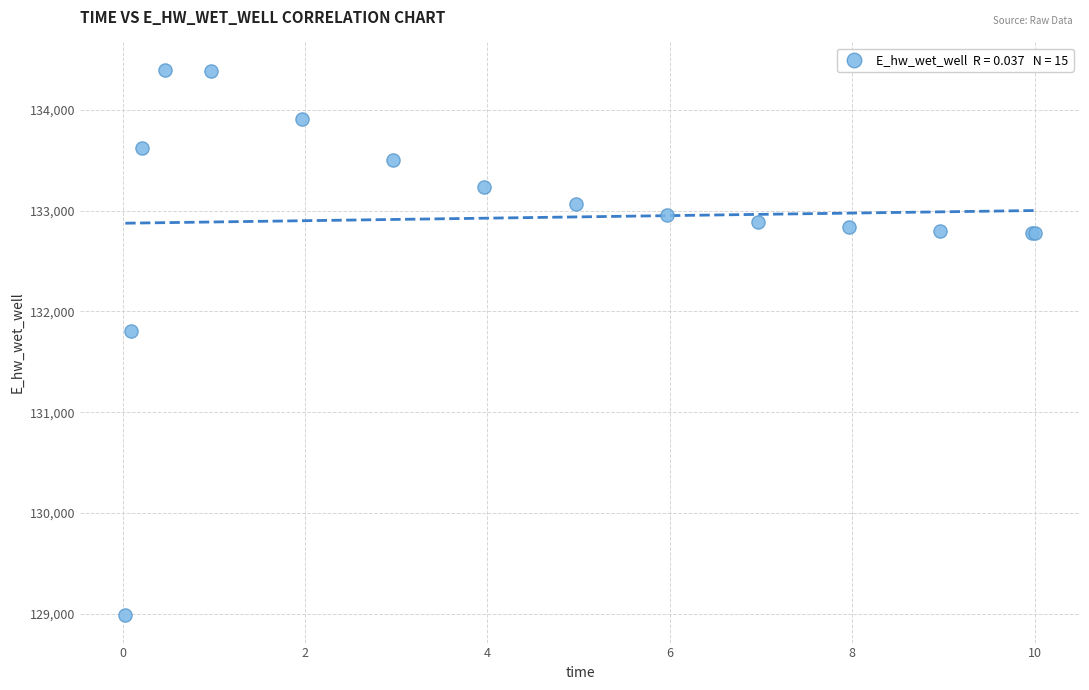

What Y value in the scatter plot is closest to 131692?

131809.4